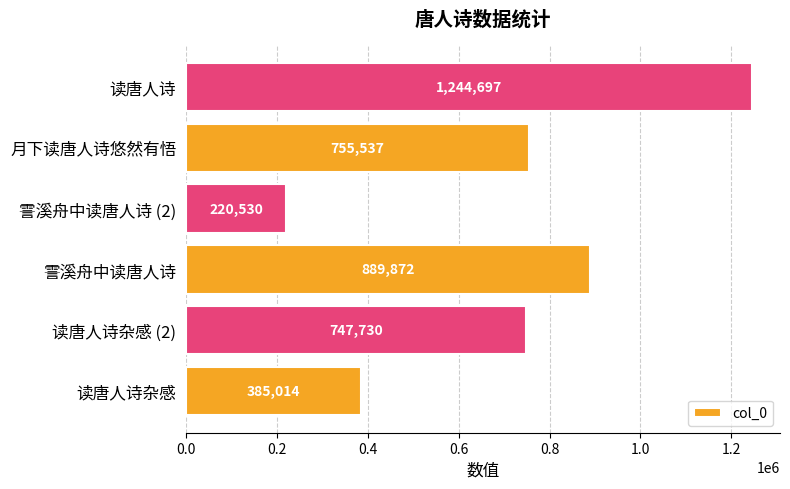

List the labels in order of value, smallest first.

霅溪舟中读唐人诗 (2), 读唐人诗杂感, 读唐人诗杂感 (2), 月下读唐人诗悠然有悟, 霅溪舟中读唐人诗, 读唐人诗